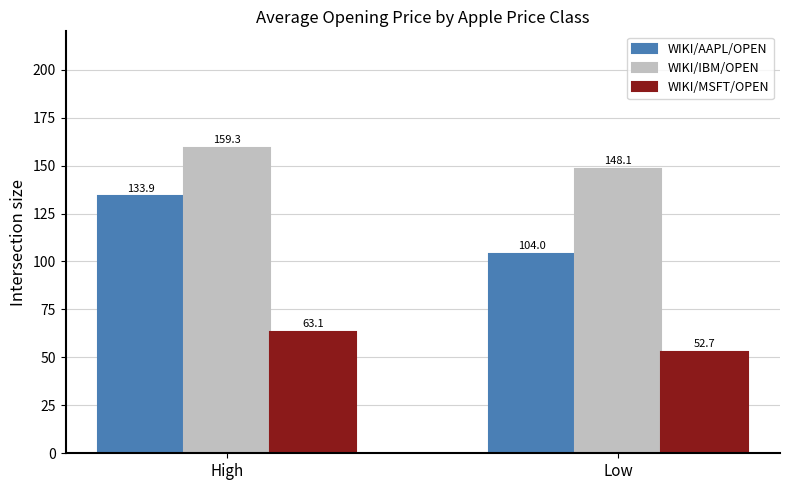

How many distinct data groups are displayed?

3